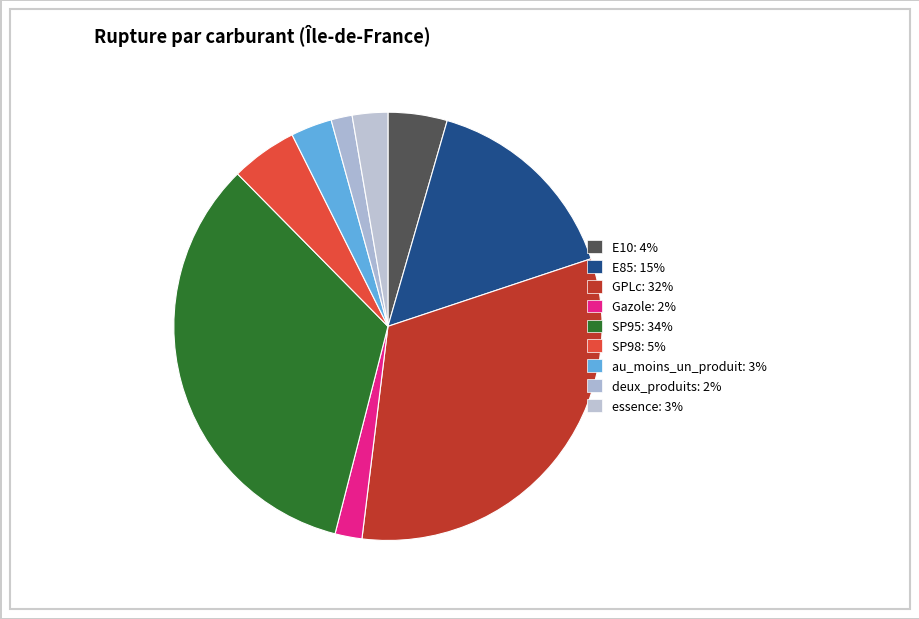

Does any single category account for the majority?

No